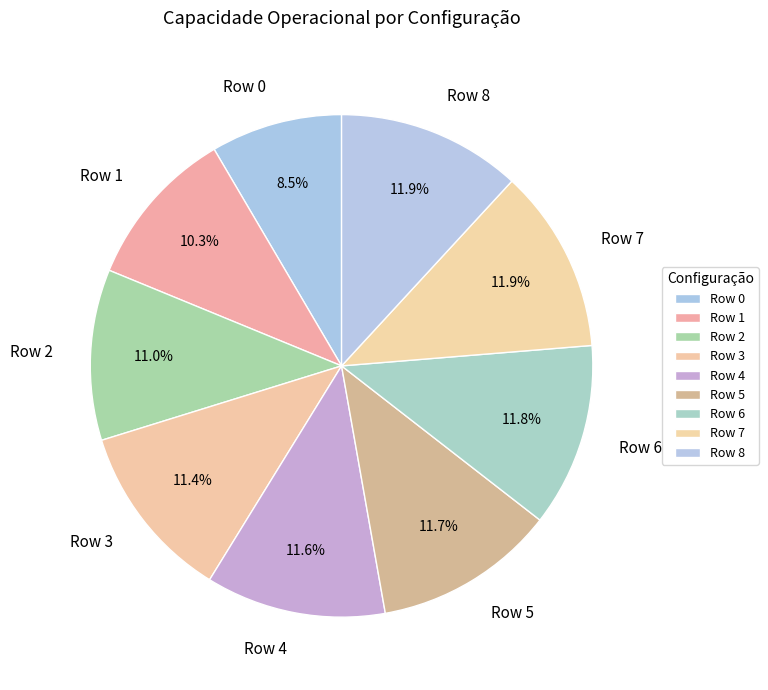

To the nearest percent, what is the difference between the Row 1 and Row 4 slice percentages?

1%